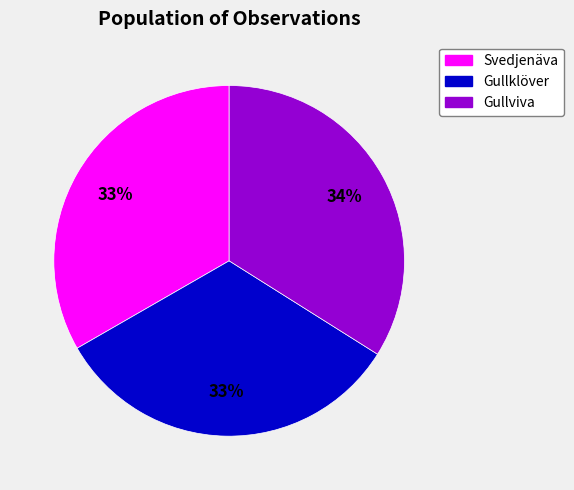

Count the number of slices in the pie.

3